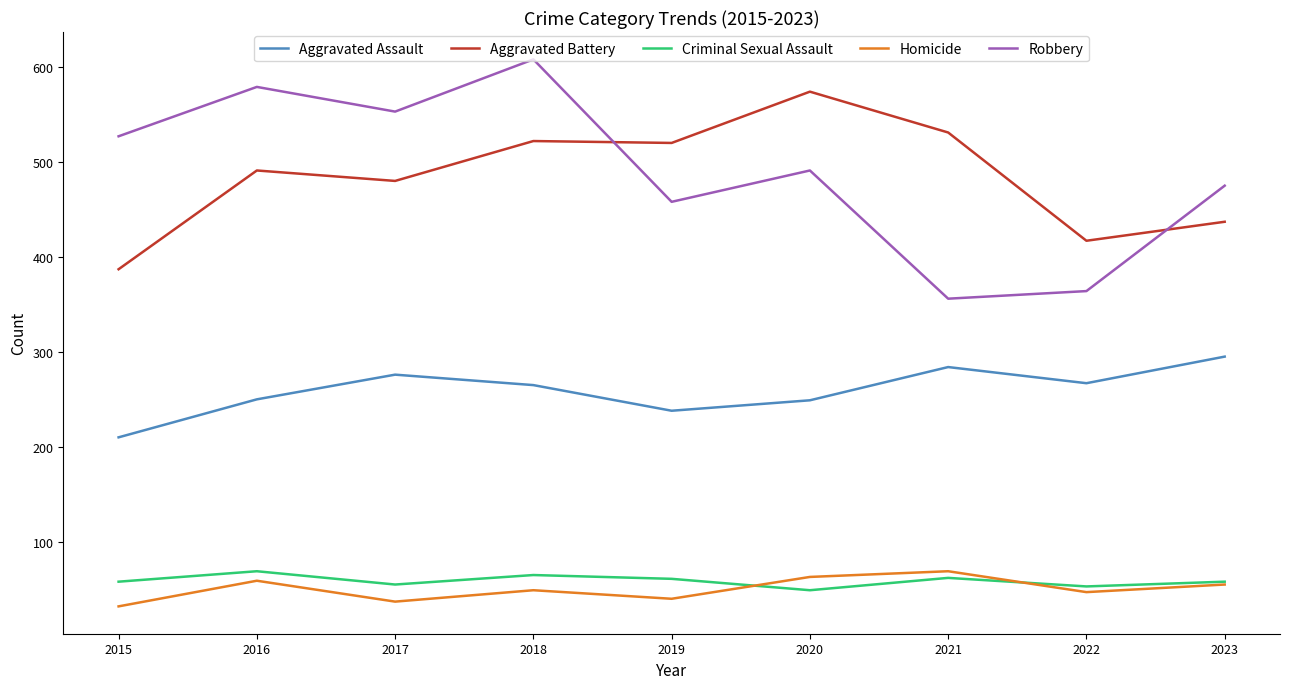

What is the average value of the Aggravated Battery series?

484